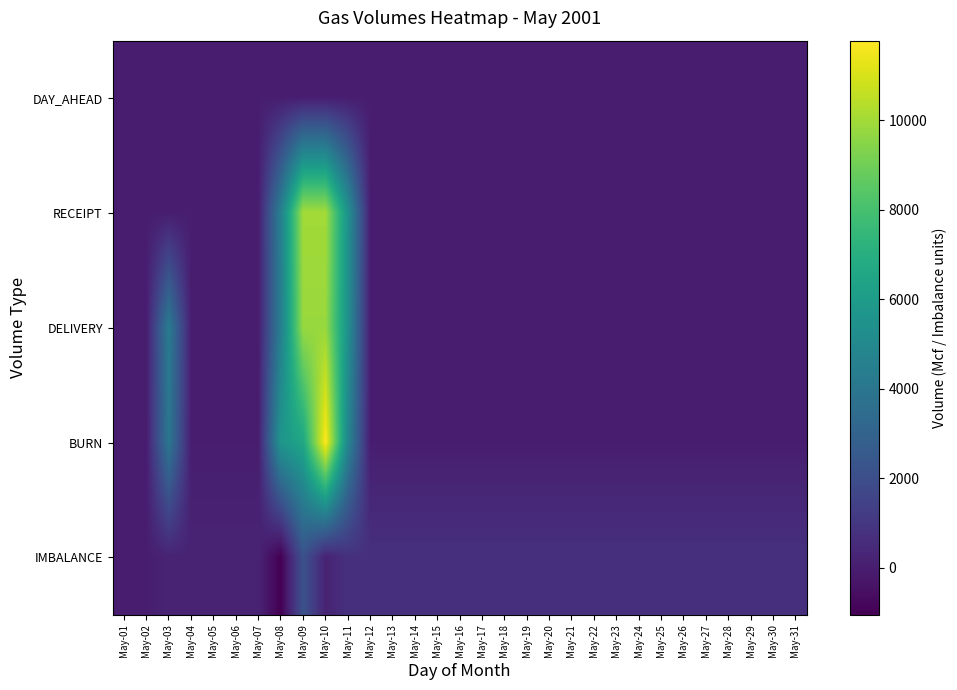

What is the total value across all series at May-24?

747.0